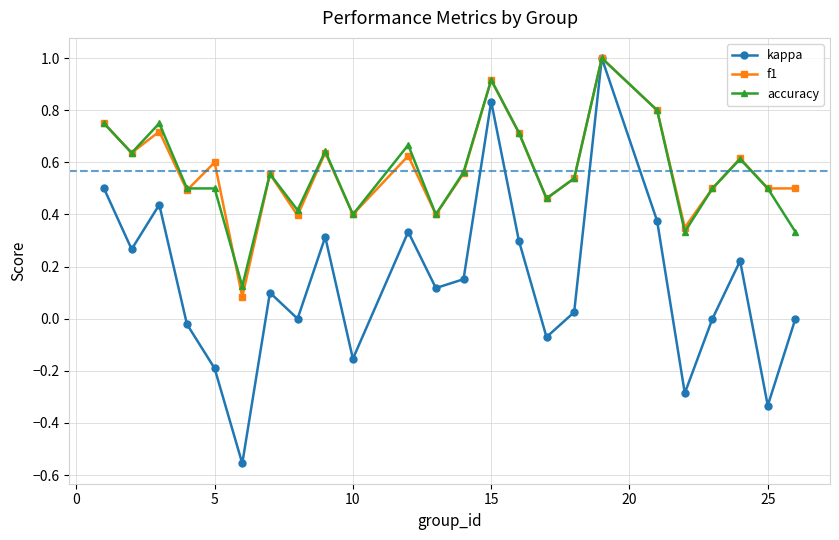

At how many categories does at least one series exceed 0?

24